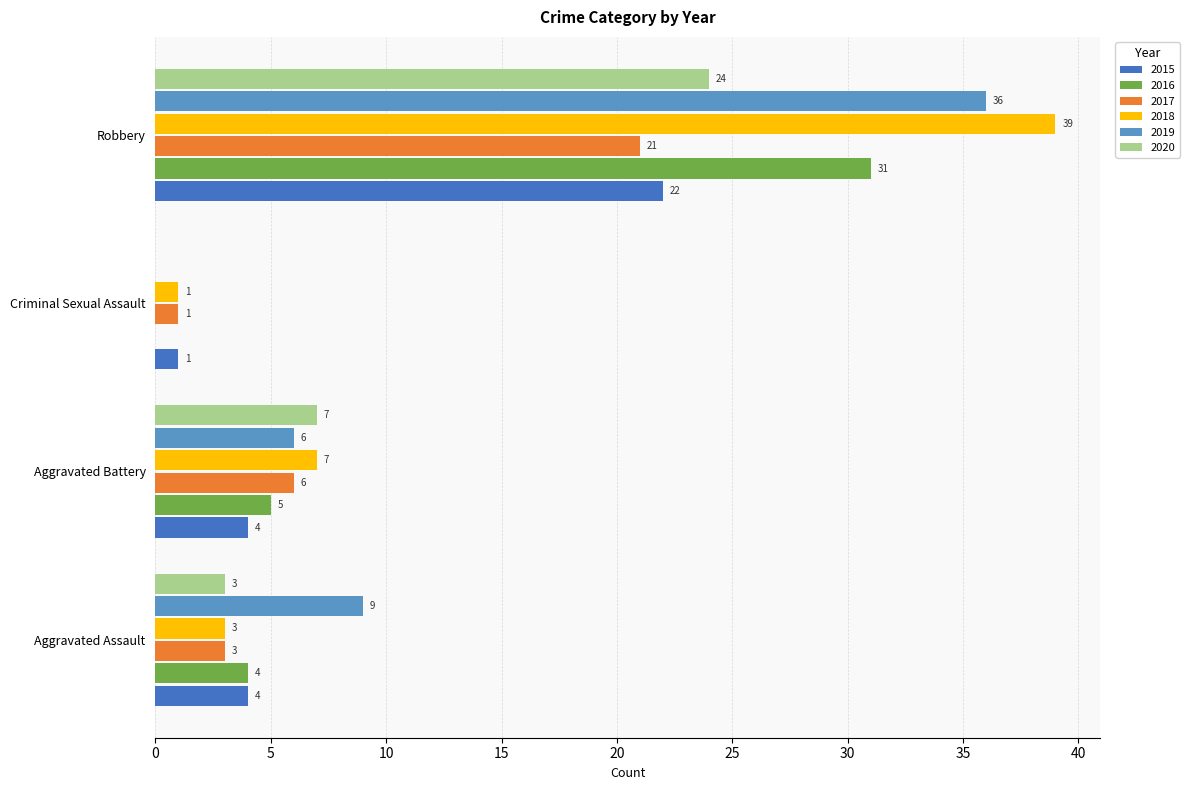

At which label is 2017 closest to 11?

Aggravated Battery